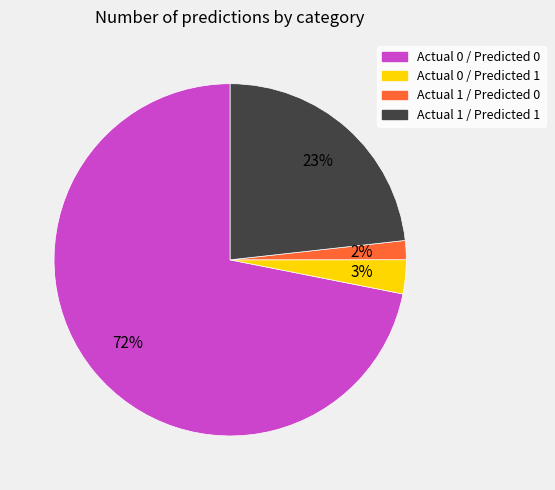

How many slices are in this pie chart?

4